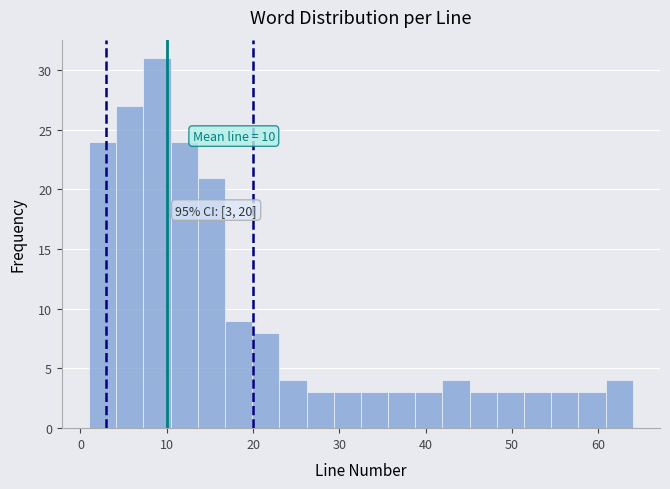

Around what value on the x-axis is the tallest bar? Give the approximate position of its centre, as read against the axis.

9